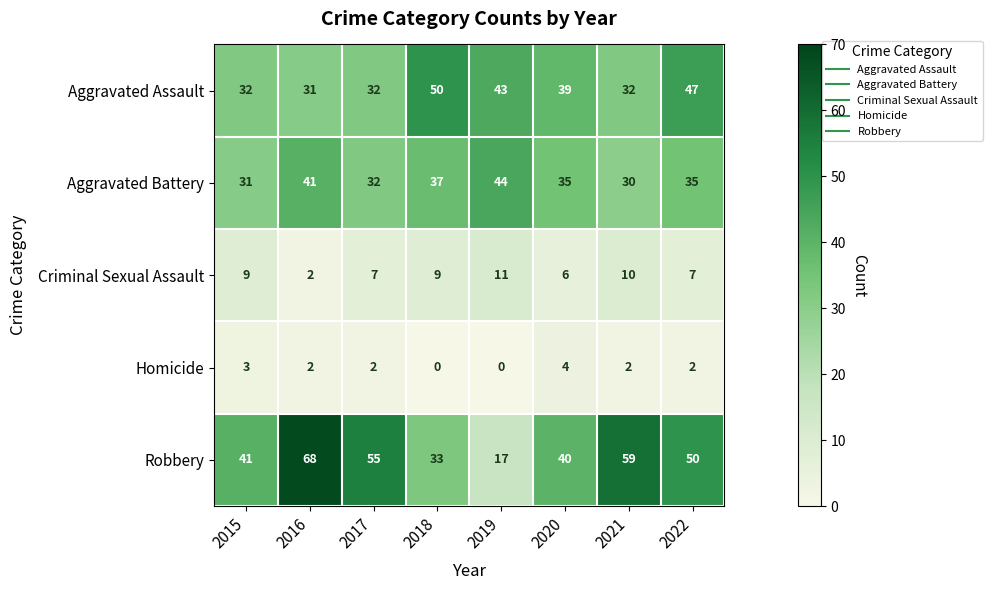

How many series are shown in this chart?

5